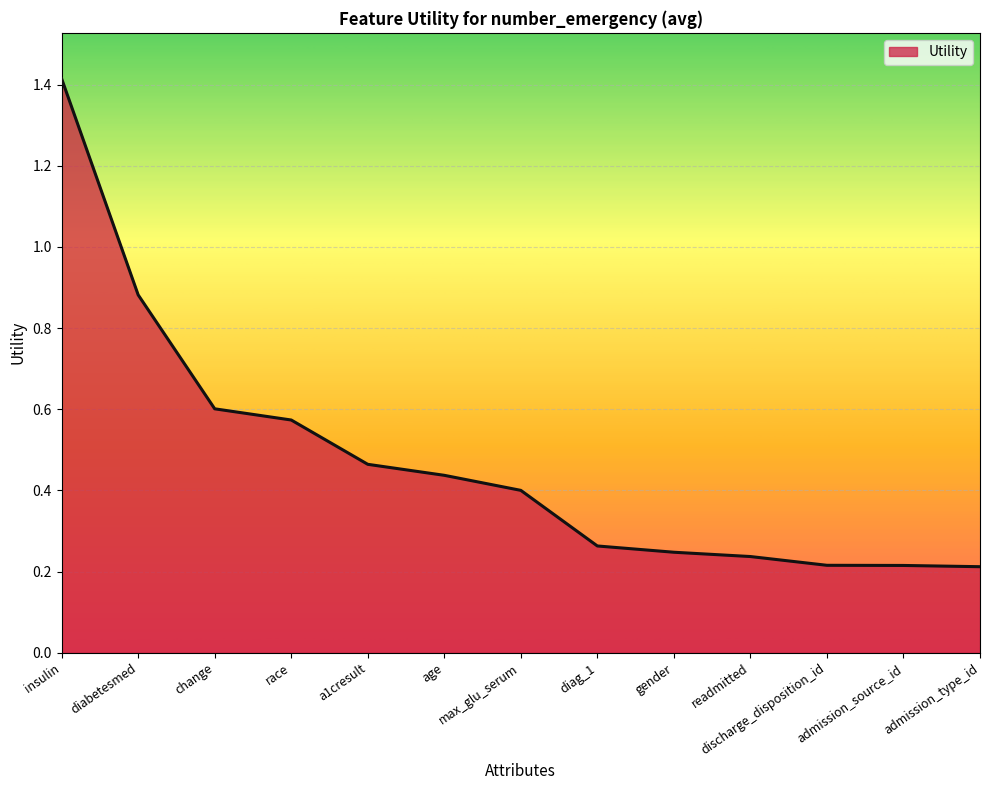

What is the difference between the maximum and minimum values?

1.2